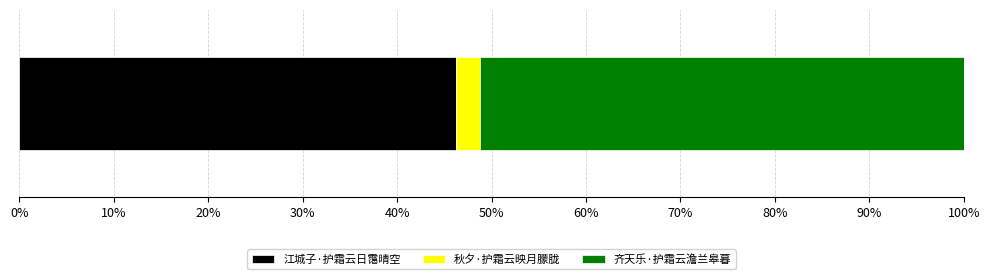

What are all the series names shown in the legend?

江城子·护霜云日霭晴空, 秋夕·护霜云映月朦胧, 齐天乐·护霜云澹兰皋暮